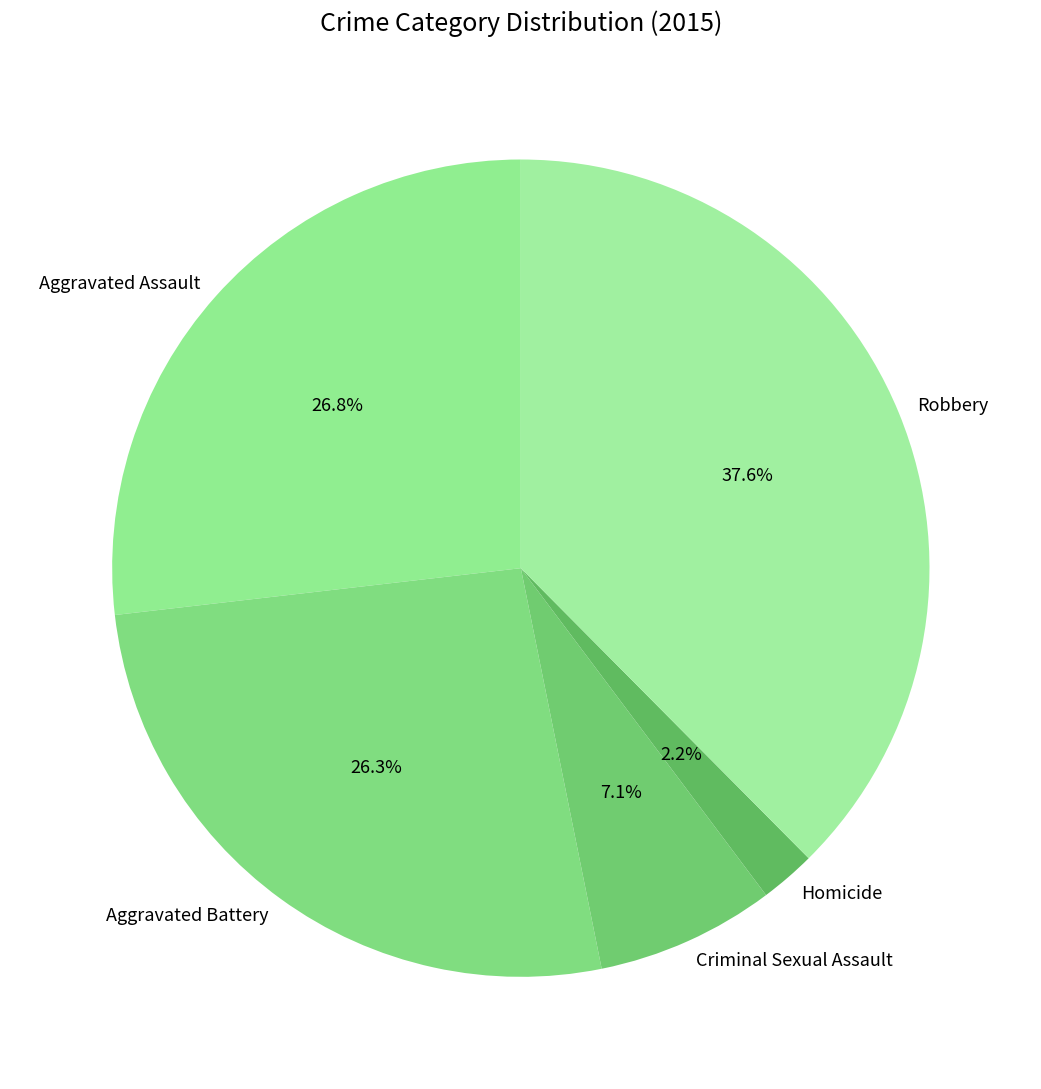

Is the sum of Criminal Sexual Assault and Aggravated Battery greater than half?

No